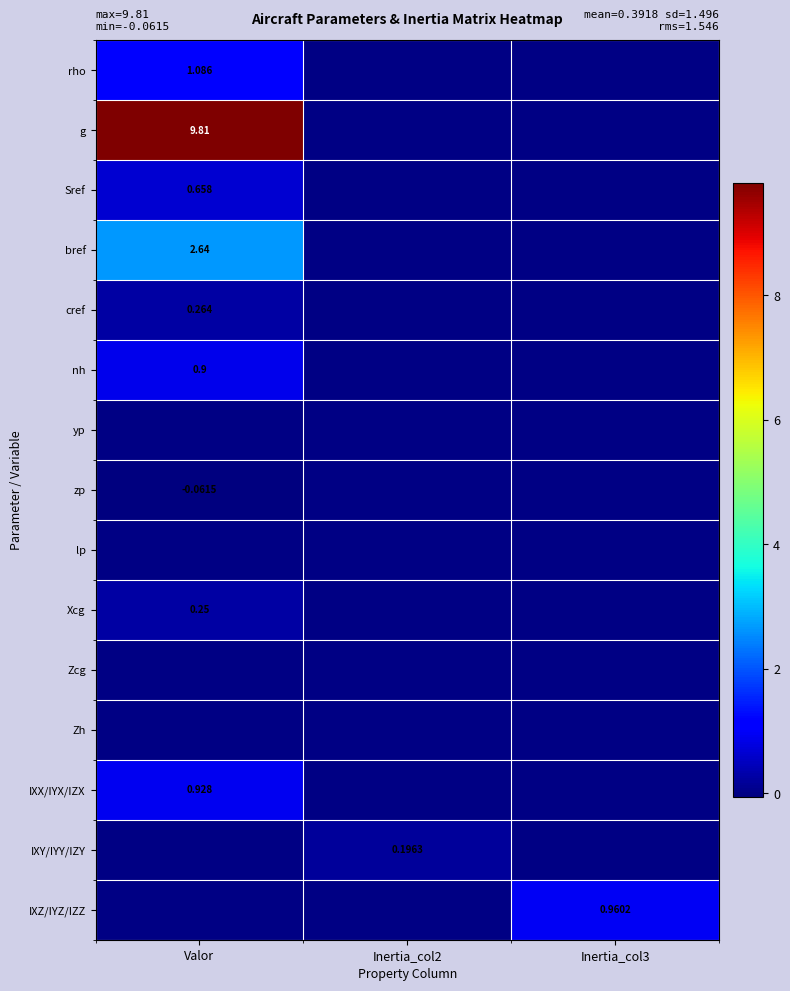

What is the average value of the bref series?

0.9